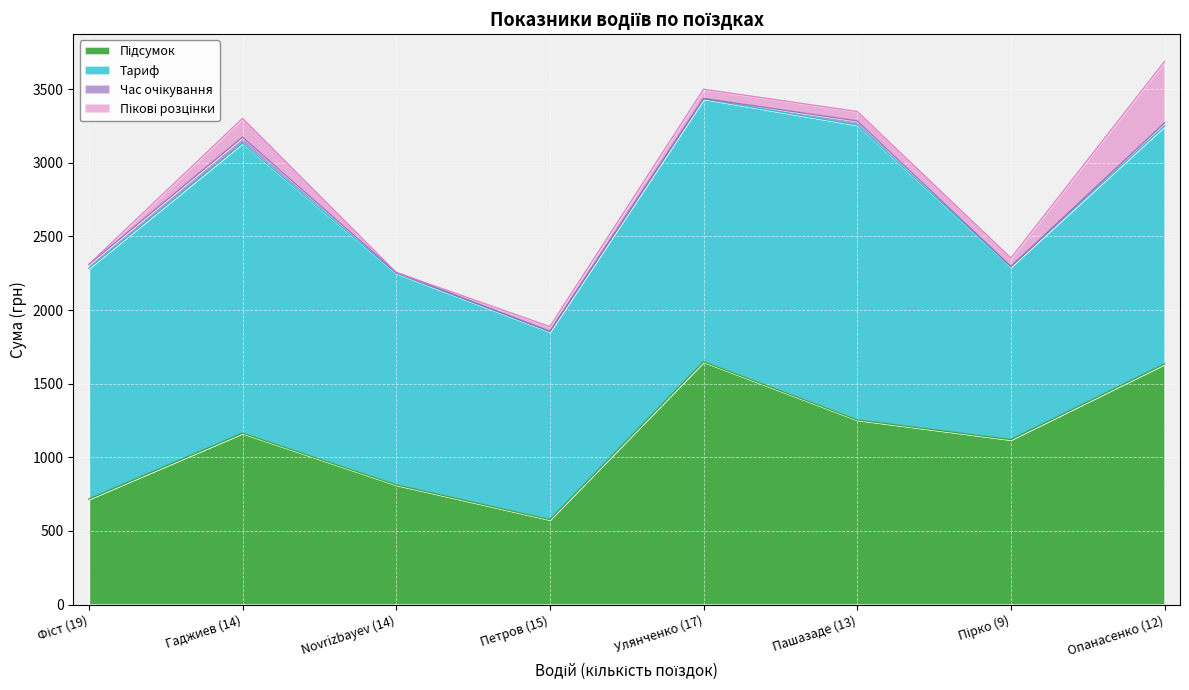

Where does the Час очікування series first go above 21?

Фіст (19)